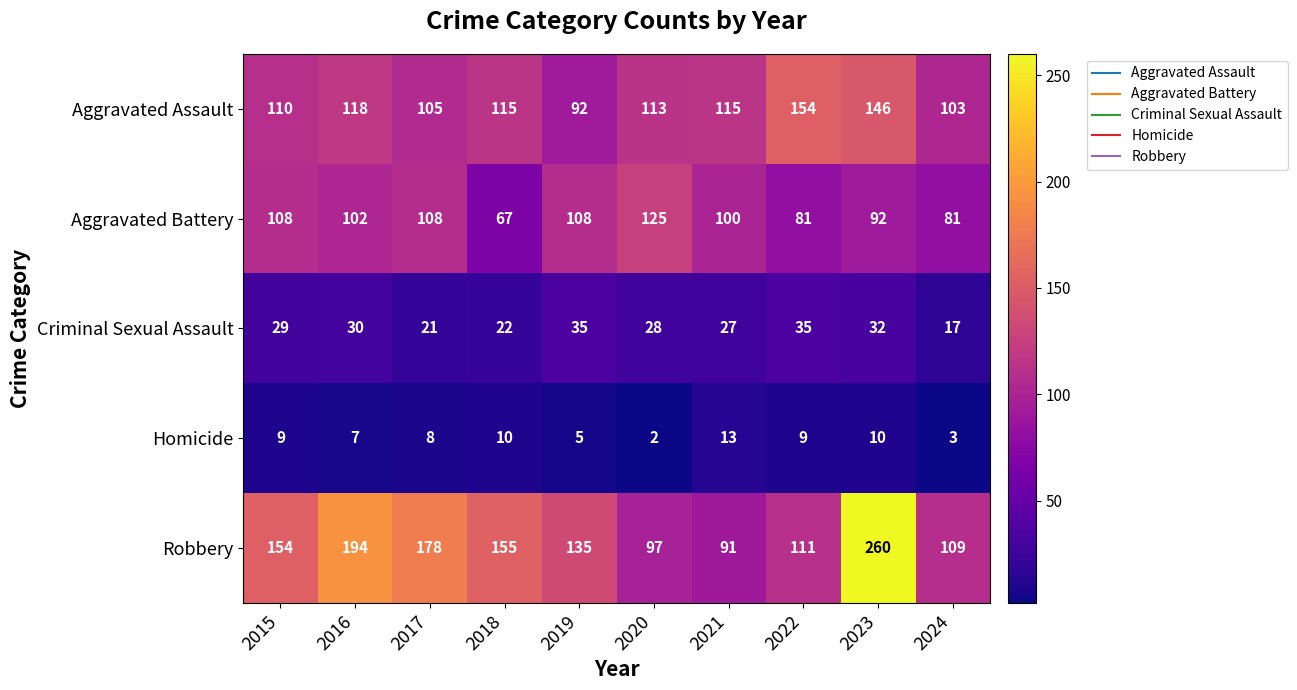

Read the Aggravated Battery value at 2015, to the nearest 10.

110